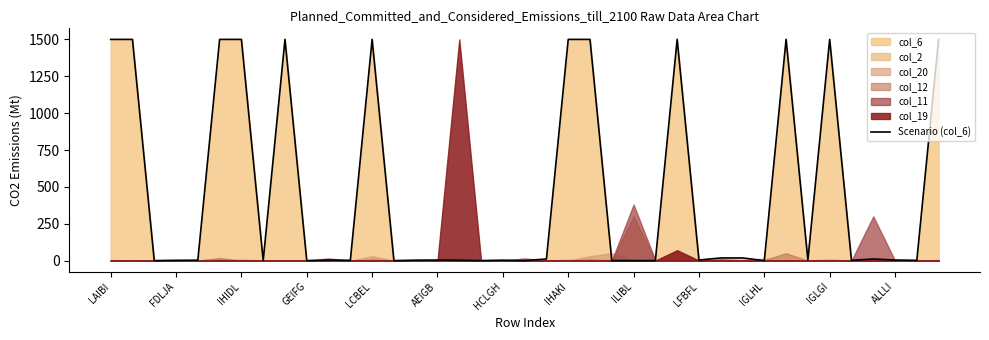

Does the chart display data point markers on the line(s)?

No